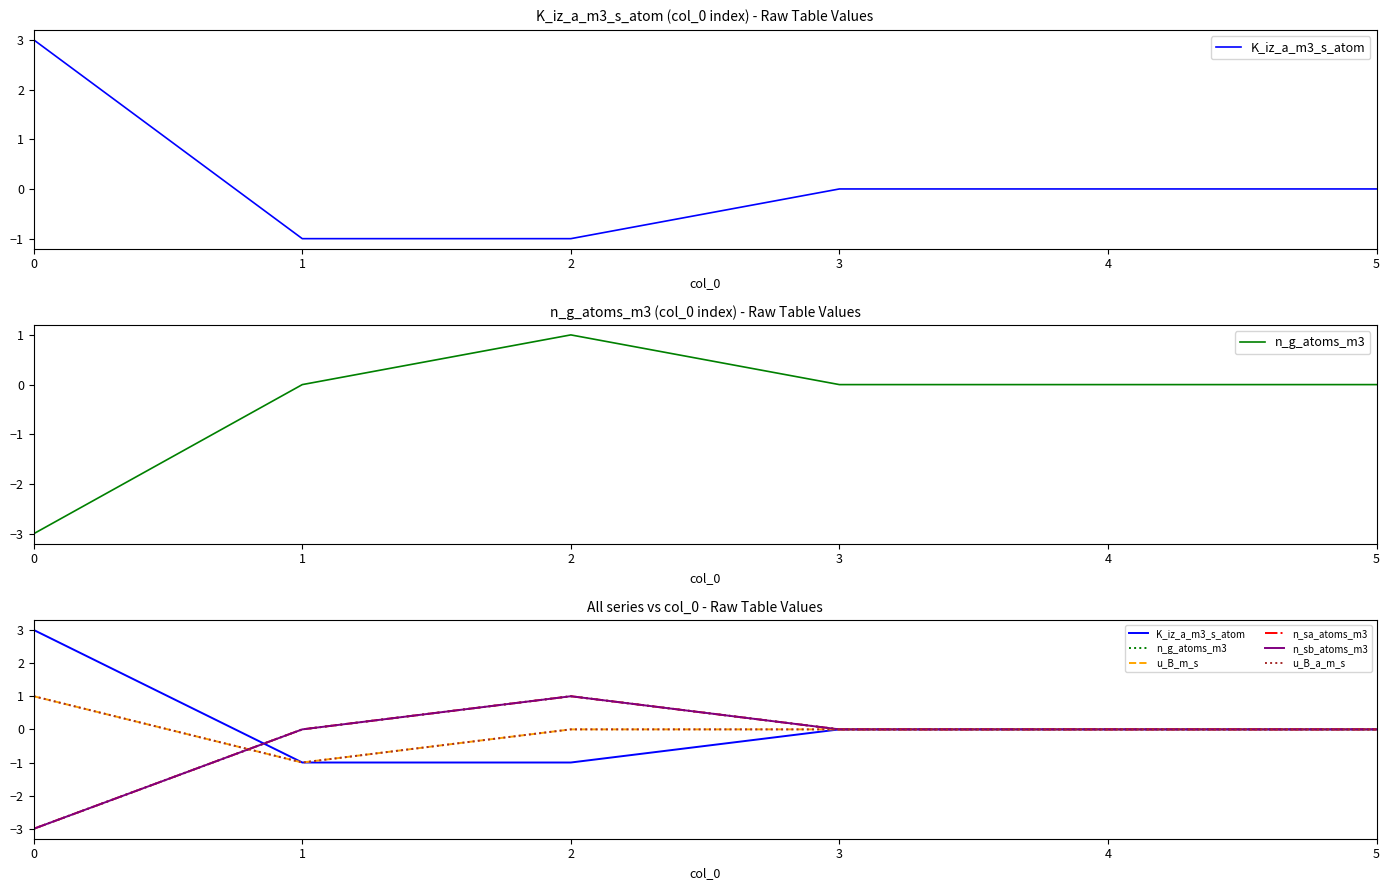

Rank the series by their maximum value, from highest to lowest.

K_iz_a_m3_s_atom, n_g_atoms_m3, u_B_m_s, n_sa_atoms_m3, n_sb_atoms_m3, u_B_a_m_s